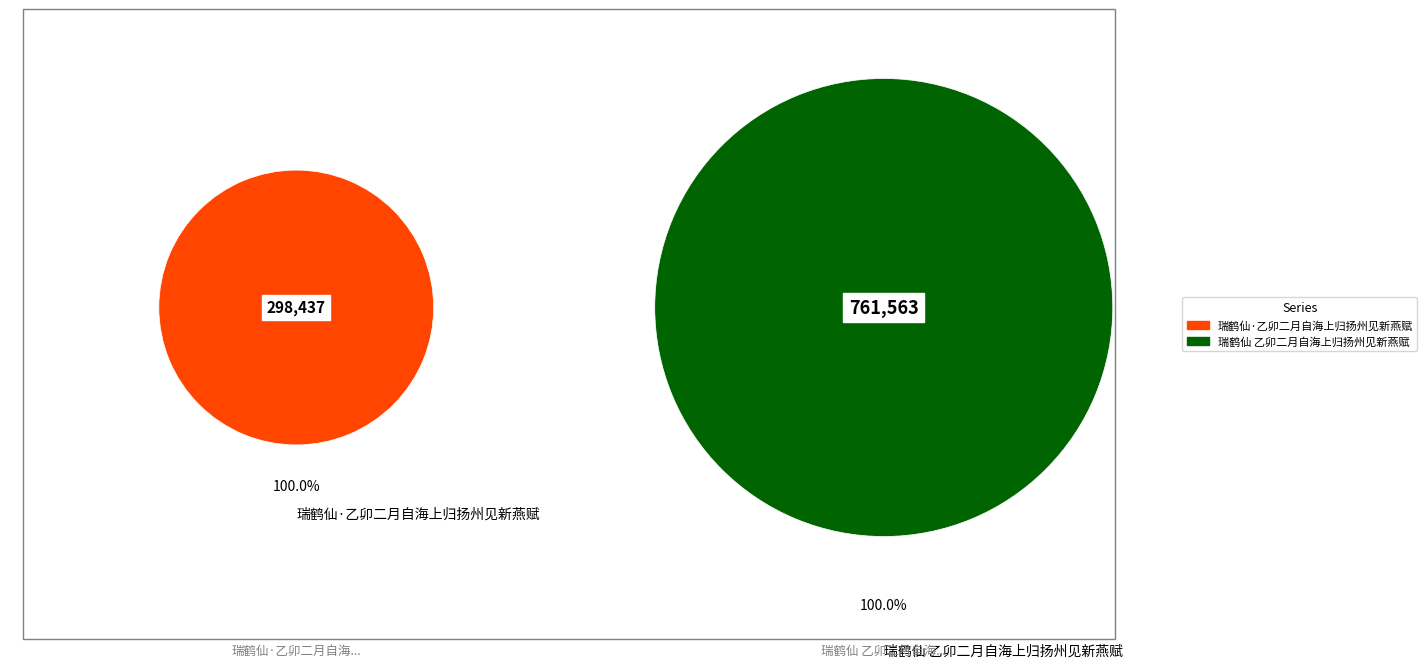

True or false: 瑞鹤仙·乙卯二月自海上归扬州见新燕赋 accounts for 28% of the total.

True